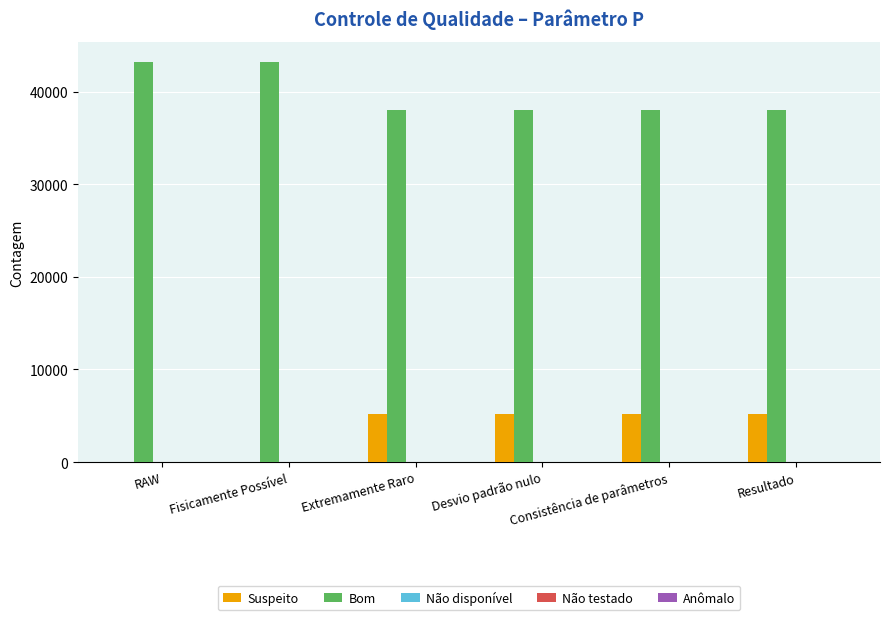

How many groups of bars are there?

6